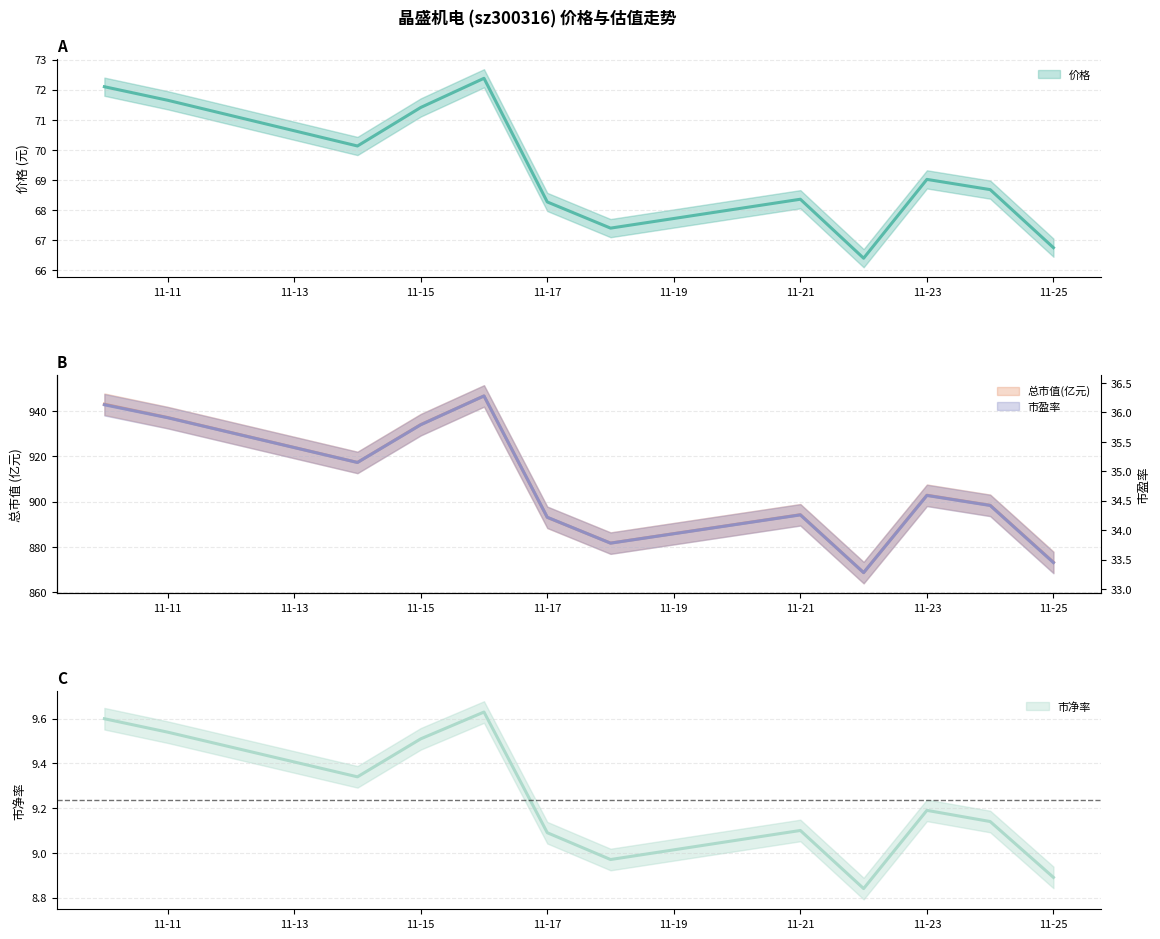

Where is the first local minimum for 市盈率?

2022-11-14